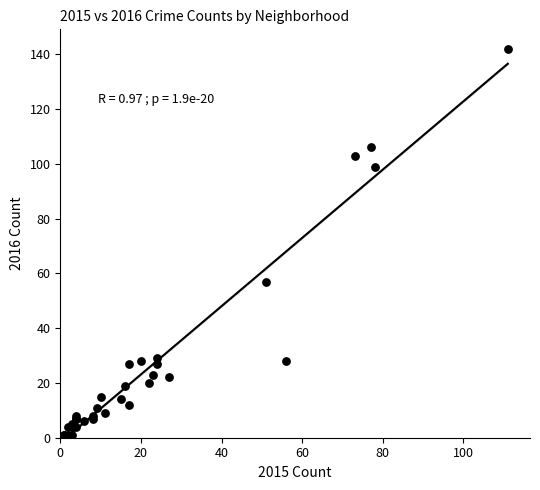

What Y value in the scatter plot is closest to 71?

57